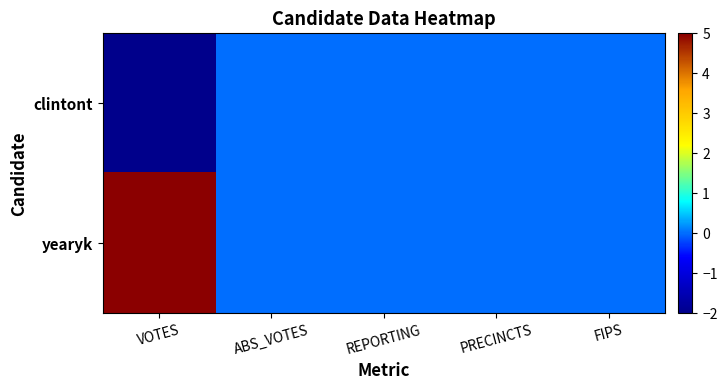

Which label corresponds to the largest value in the chart?

VOTES